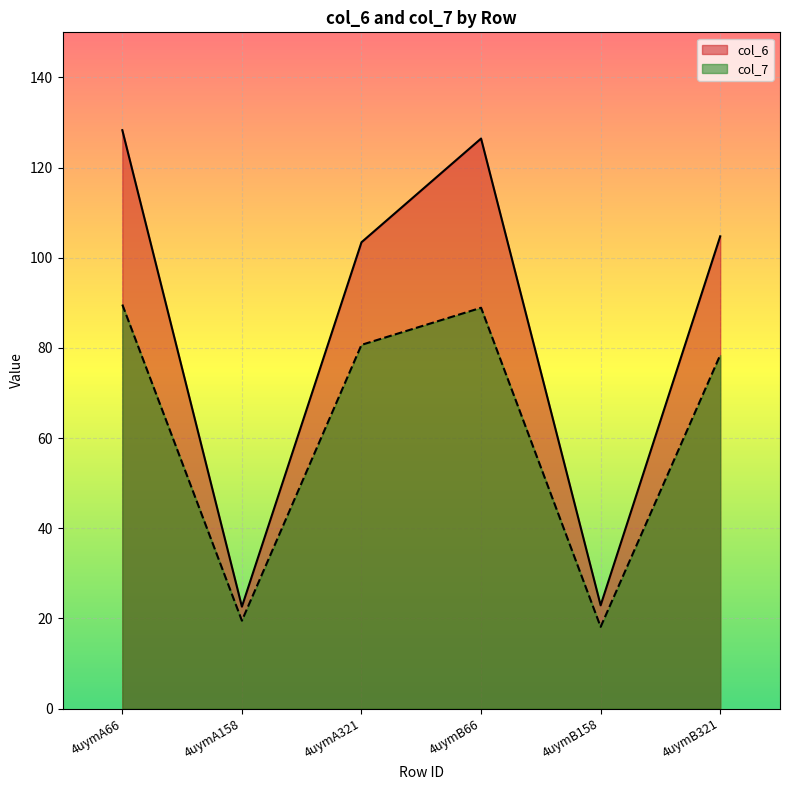

Is it true that col_7 equals 18.1 at 4uymB158?

True